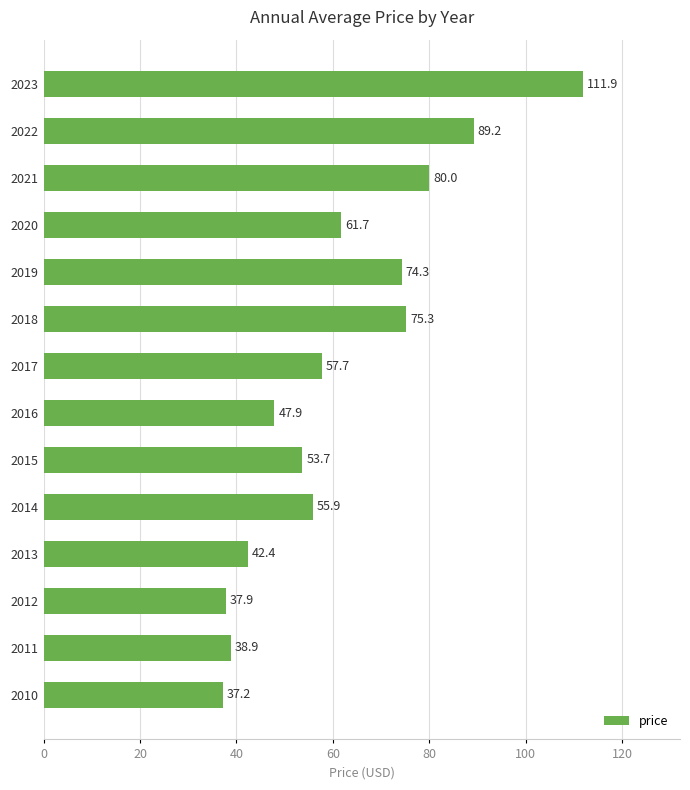

Reading bottom to top, what are all the values shown in this chart?

37.2	38.9	37.9	42.4	55.9	53.7	47.9	57.7	75.3	74.3	61.7	80.0	89.2	111.9